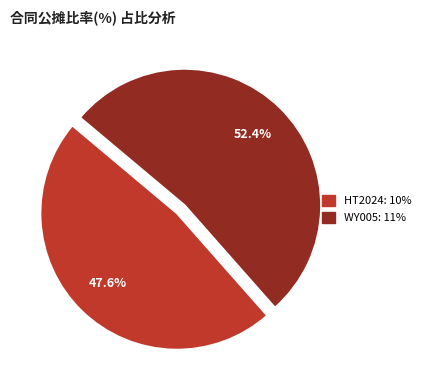

Between HT2024 and WY005, which is larger?

WY005